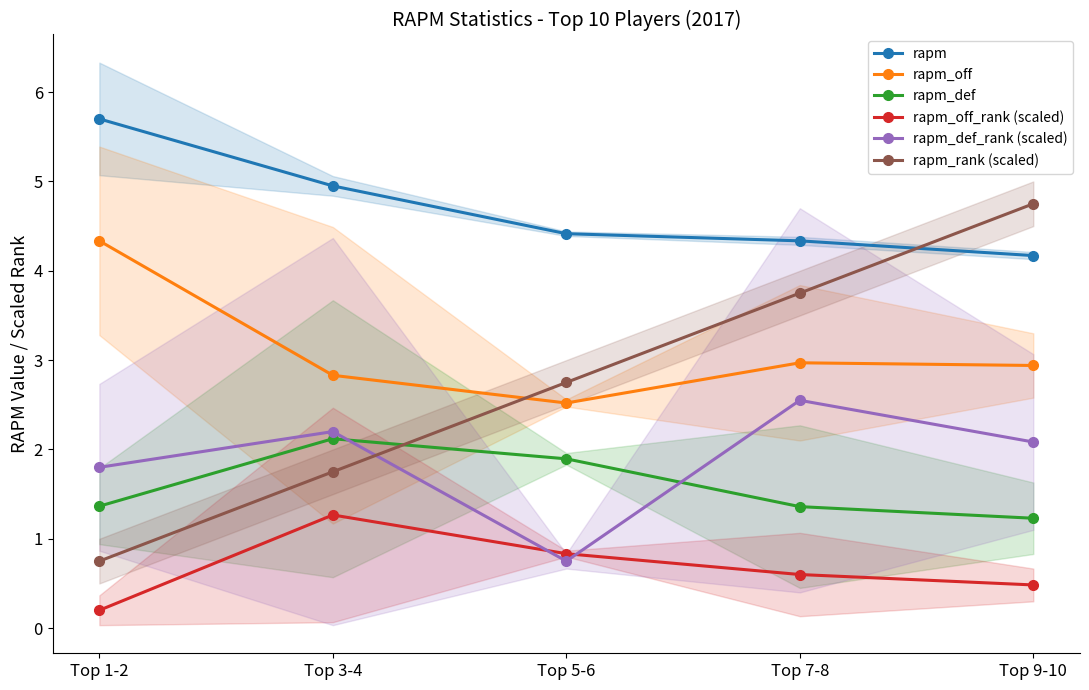

What is the value of the rapm_off point at the 1st from the left?

4.3